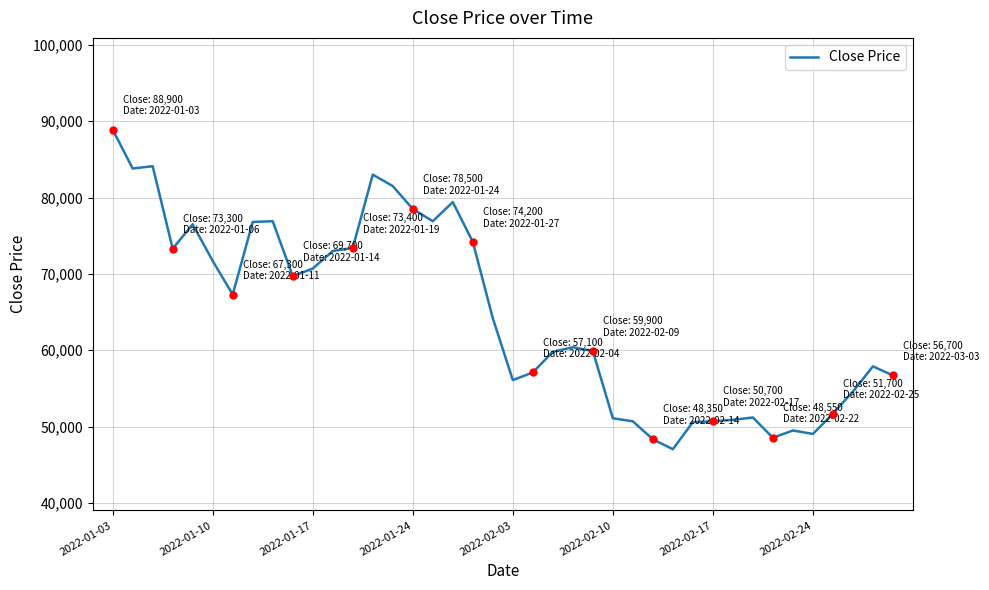

What is the sum of all values?

2585700